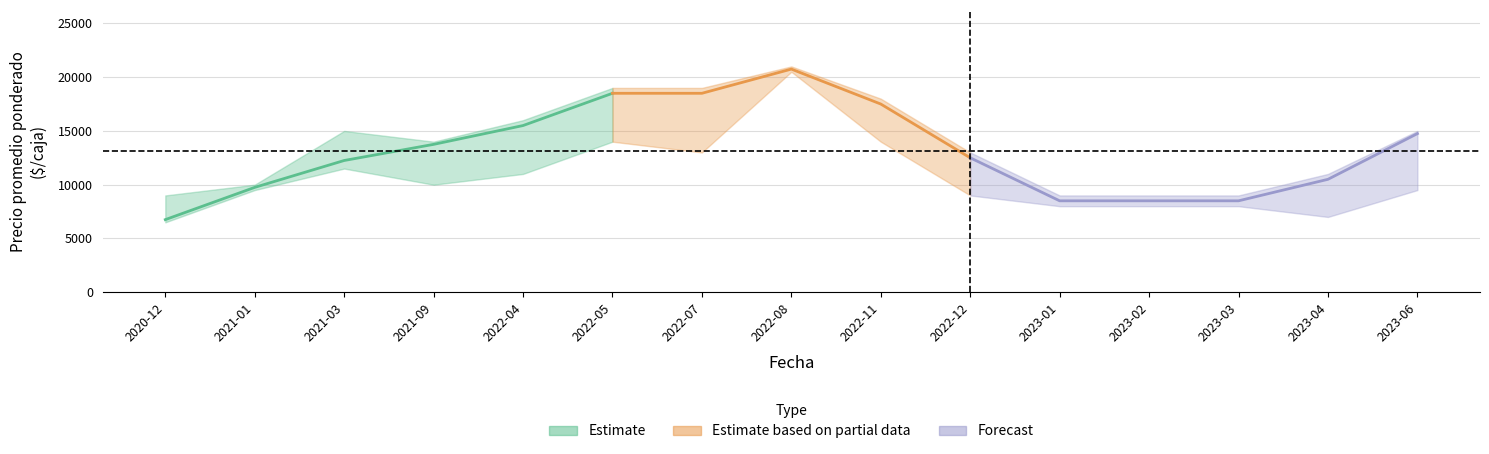

What is the maximum value shown in the chart?

21000